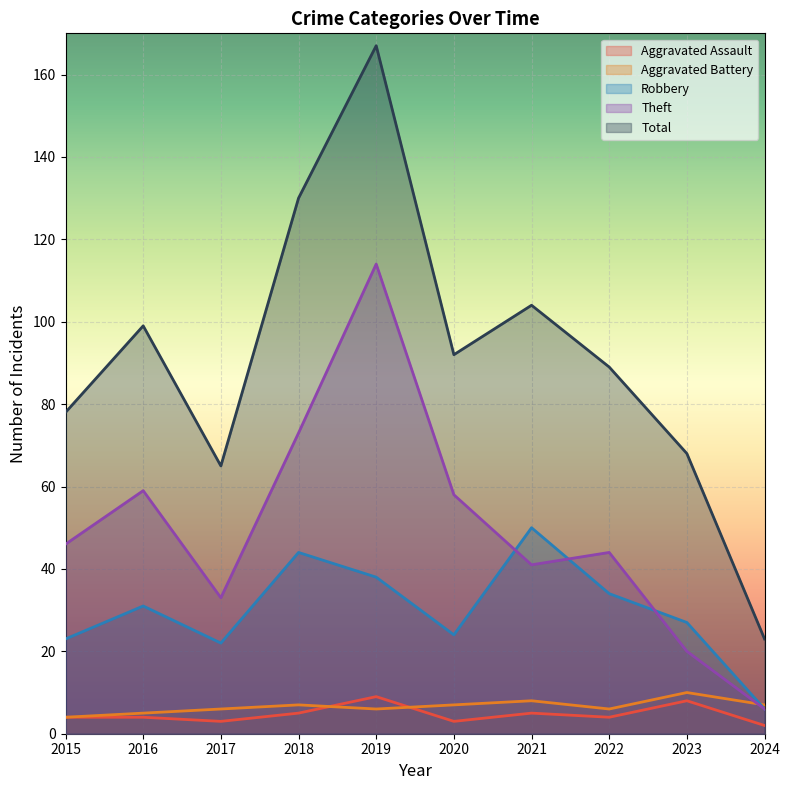

Which series has the largest total across all categories?

Total